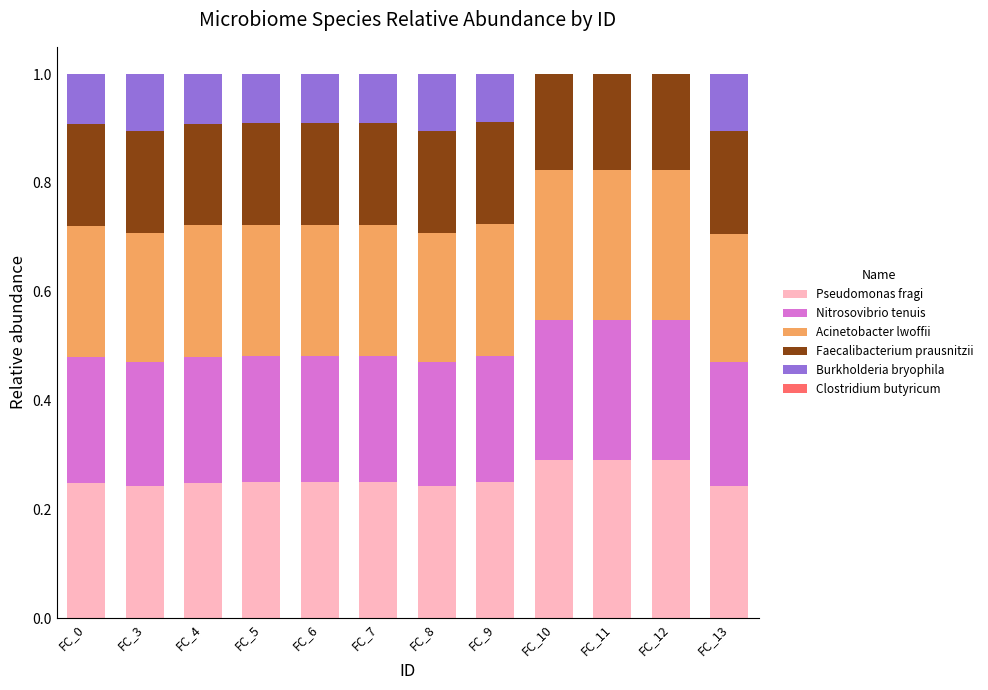

What is the total value across all series at FC_4?

1.0